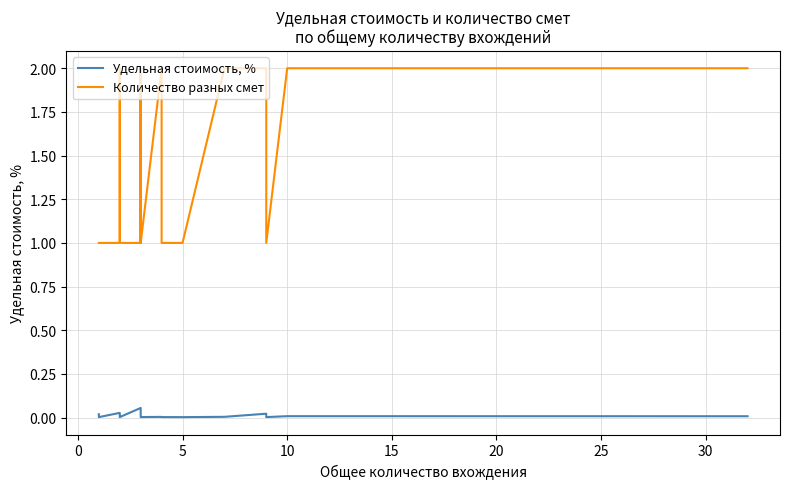

True or false: Количество разных смет and Удельная стоимость, % intersect in this chart.

False